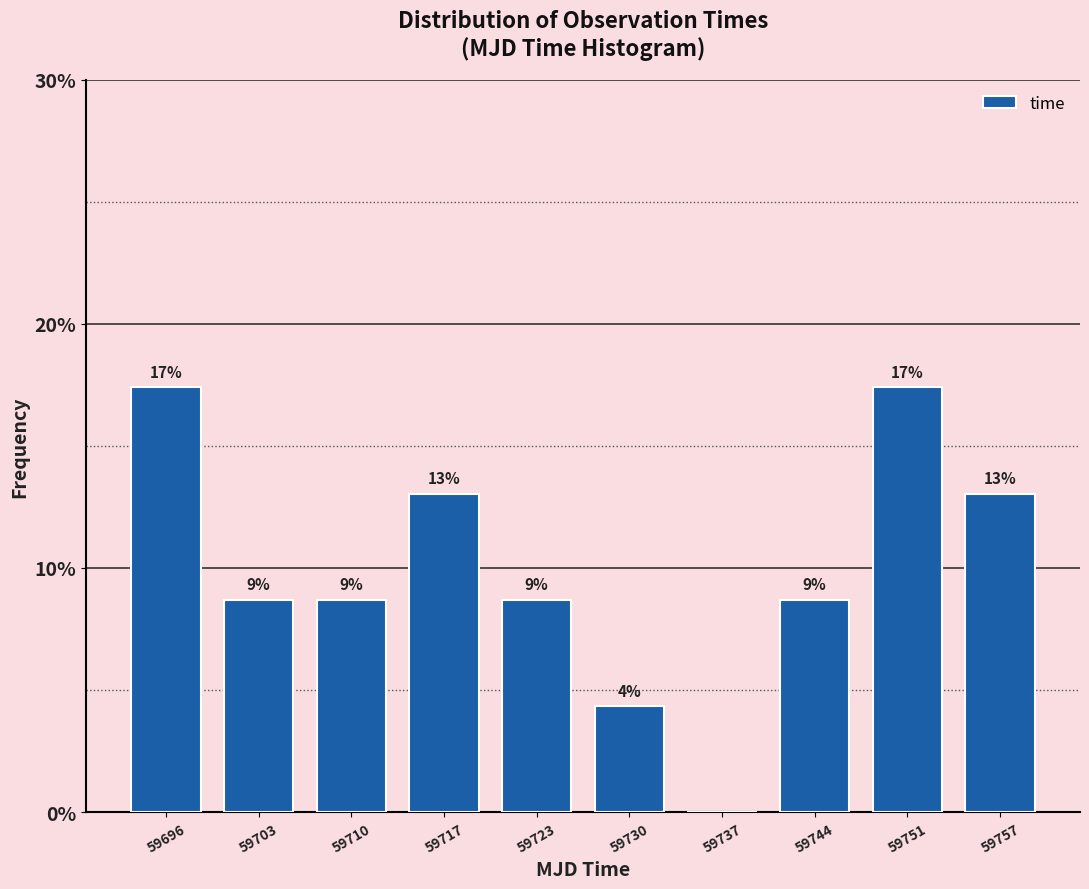

Are the bars horizontal?

No